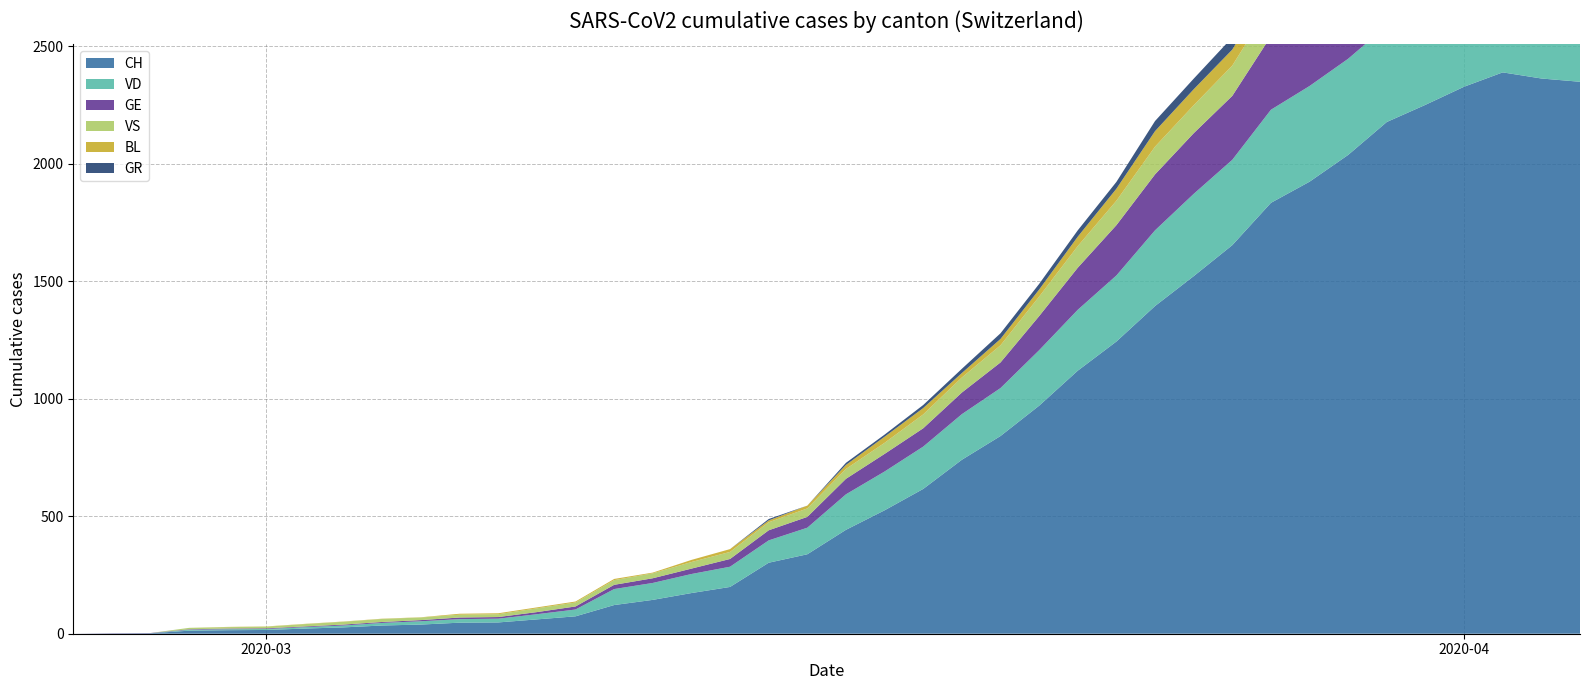

Reading right to left, list all the values displayed in this chart.

CH: 39=2348	38=2362	37=2388	36=2327	35=2250	34=2177	33=2037	32=1923	31=1833	30=1653	29=1521	28=1394	27=1243	26=1119	25=970	24=841	23=740	22=616	21=525	20=442	19=338	18=302	17=199	16=173	15=144	14=122	13=74	12=61	11=48	10=47	9=39	8=35	7=27	6=22	5=16	4=15	3=13	2=2	1=1	0=0
VD: 39=392	38=394	37=405	36=419	35=419	34=410	33=409	32=407	31=396	30=363	29=350	28=322	27=281	26=259	25=236	24=204	23=194	22=180	21=165	20=151	19=113	18=95	17=86	16=81	15=72	14=68	13=29	12=22	11=16	10=15	9=14	8=11	7=8	6=6	5=4	4=4	3=4	2=0	1=0	0=0
GE: 39=421	38=424	37=424	36=406	35=405	34=382	33=365	32=339	31=313	30=272	29=258	28=238	27=214	26=179	25=145	24=109	23=92	22=78	21=75	20=66	19=46	18=43	17=33	16=23	15=20	14=18	13=13	12=9	11=7	10=7	9=5	8=4	7=4	6=3	5=3	4=3	3=2	2=1	1=1	0=0
VS: 39=150	38=147	37=147	36=147	35=153	34=154	33=153	32=143	31=138	30=129	29=119	28=118	27=104	26=92	25=83	24=73	23=64	22=59	21=47	20=42	19=36	18=34	17=30	16=28	15=21	14=20	13=17	12=16	11=12	10=12	9=11	8=13	7=12	6=10	5=7	4=6	3=6	2=0	1=0	0=0
BL: 39=73	38=82	37=81	36=86	35=88	34=86	33=99	32=75	31=79	30=68	29=68	28=66	27=51	26=40	25=30	24=27	23=19	22=27	21=26	20=17	19=12	18=8	17=12	16=9	15=3	14=5	13=4	12=4	11=4	10=4	9=1	8=1	7=1	6=1	5=1	4=1	3=0	2=0	1=0	0=0
GR: 39=52	38=51	37=60	36=59	35=58	34=58	33=63	32=63	31=58	30=52	29=45	28=43	27=29	26=27	25=24	24=24	23=18	22=13	21=9	20=9	19=0	18=6	17=0	16=0	15=0	14=0	13=0	12=0	11=0	10=0	9=0	8=0	7=0	6=0	5=0	4=0	3=0	2=0	1=0	0=0